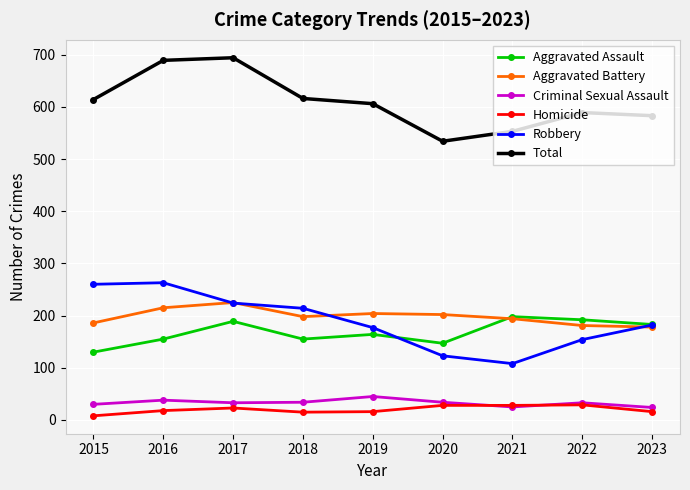

What is the value of the Total point at the 5th from the left?

606